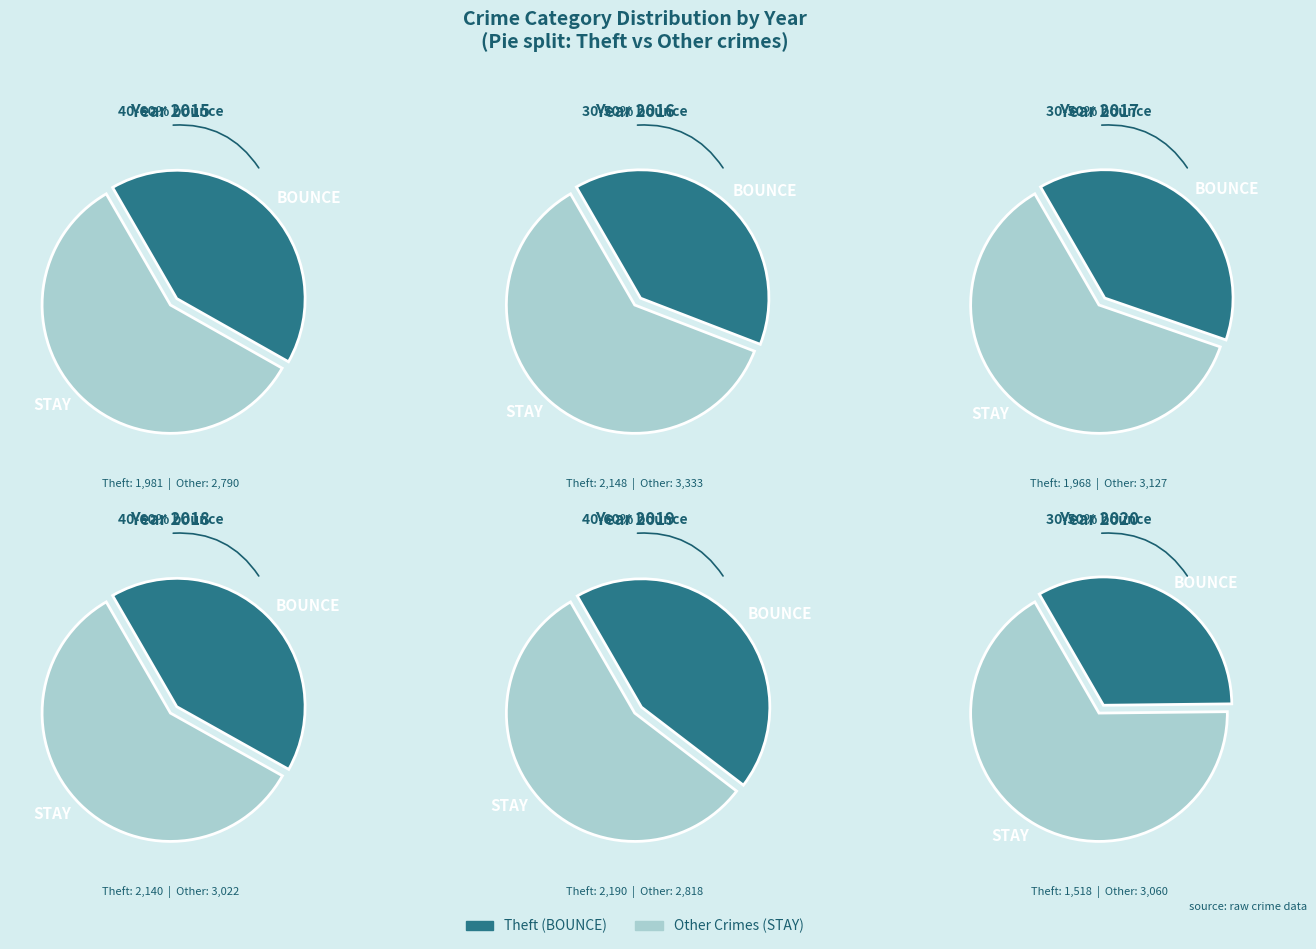

Is Homicide the majority of the pie?

No